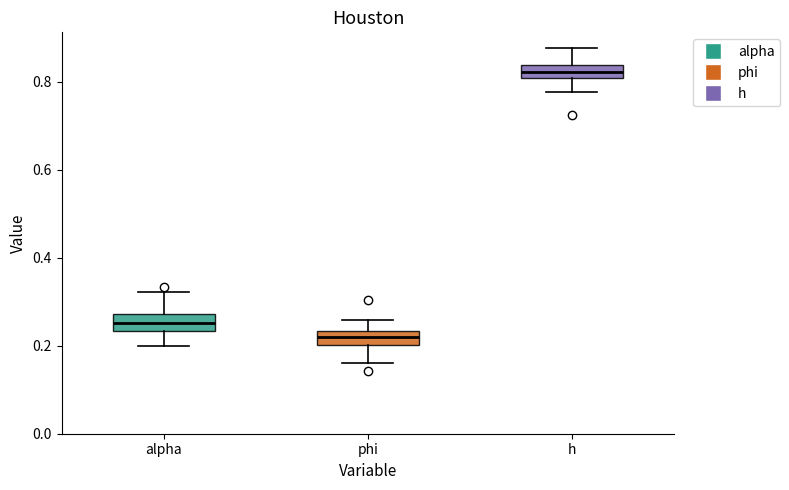

Where does the median line of the box for alpha sit on the y-axis? The values are not printed on the chart, so give them approximately, as read against the axis.

0.26